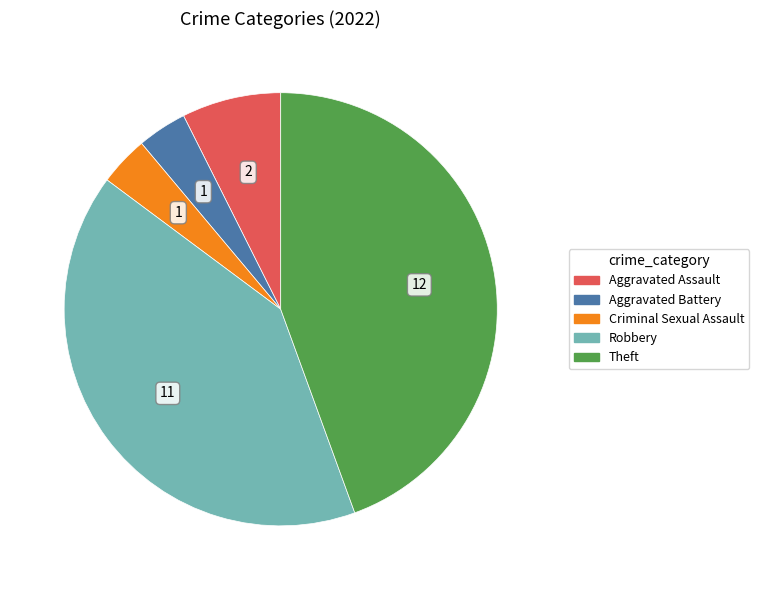

Combined, do Criminal Sexual Assault and Robbery account for over 50%?

No